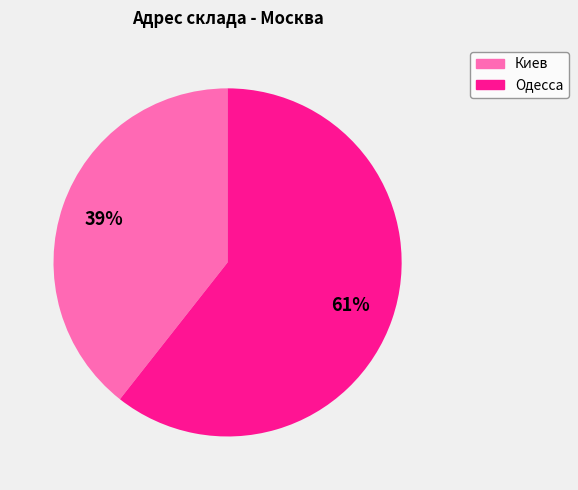

Between Киев and Одесса, which is larger?

Одесса